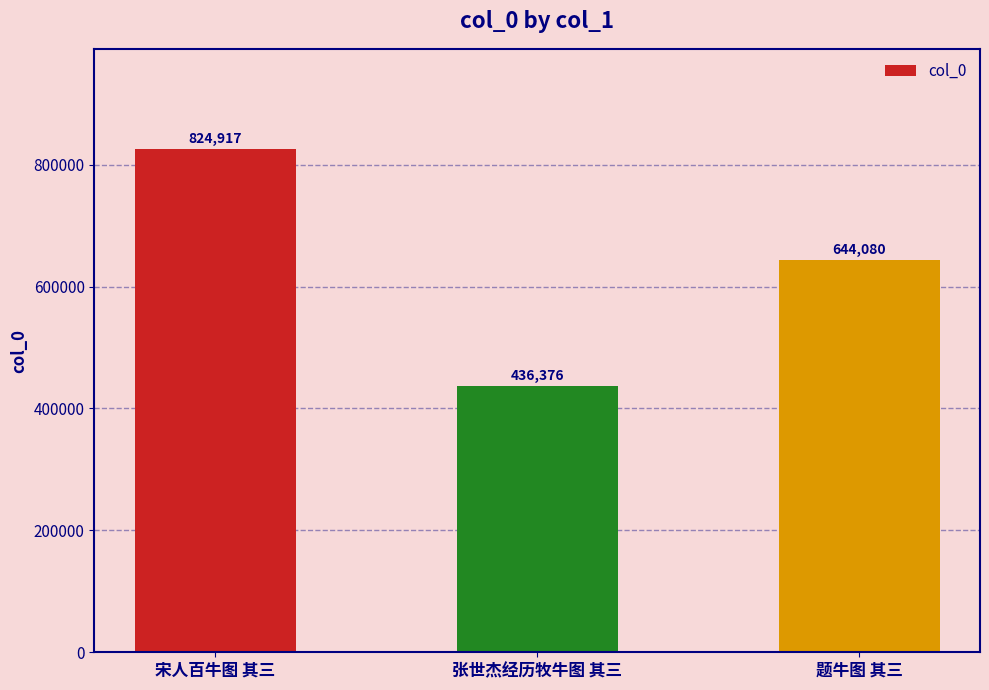

Reading left to right, transcribe all the data shown in this chart.

宋人百牛图 其三=824917	张世杰经历牧牛图 其三=436376	题牛图 其三=644080